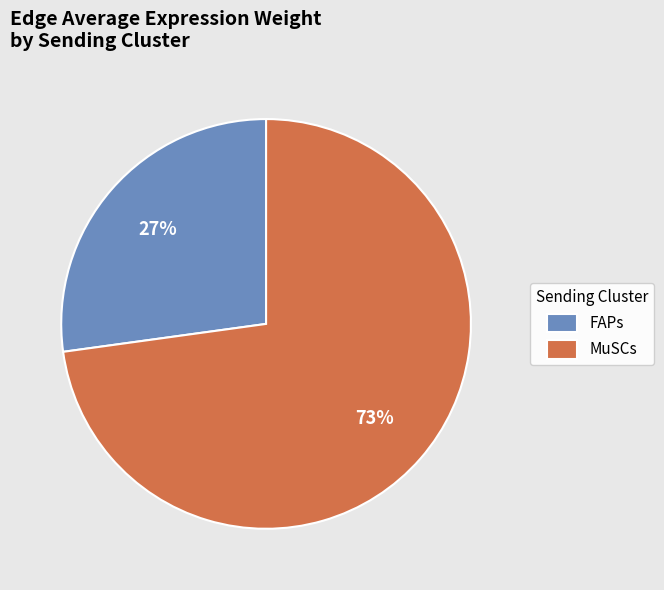

Is it true that FAPs is 41% of the pie?

False